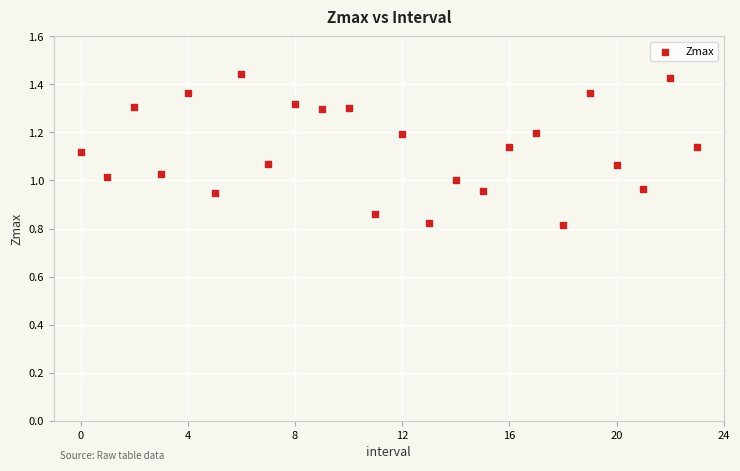

What is the range of Y values (max minus min)?

0.6